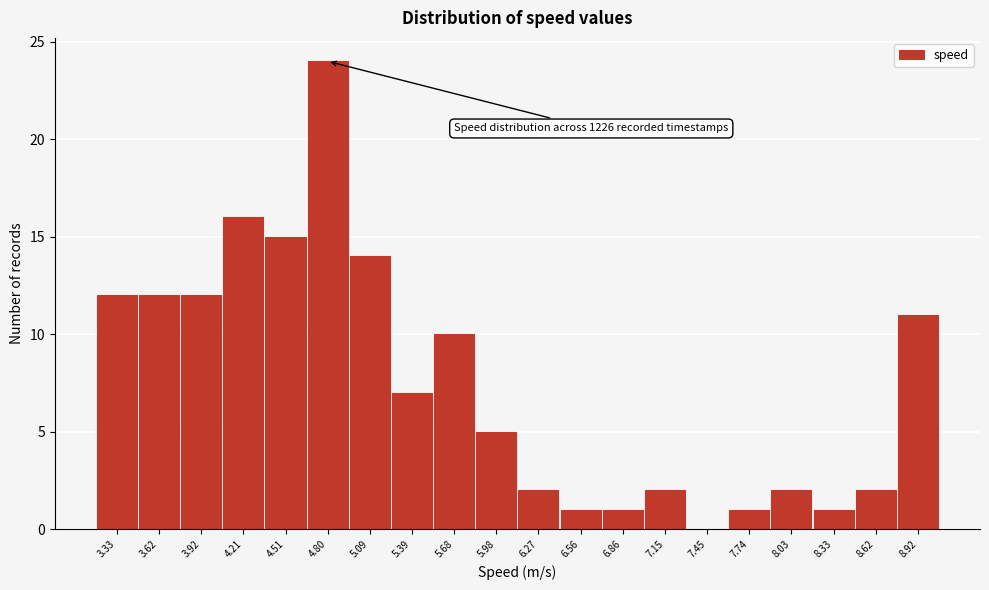

Reading left to right, list all the values displayed in this chart.

3.33=12	3.62=12	3.92=12	4.21=16	4.51=15	4.80=24	5.09=14	5.39=7	5.68=10	5.98=5	6.27=2	6.56=1	6.86=1	7.15=2	7.45=0	7.74=1	8.03=2	8.33=1	8.62=2	8.92=11